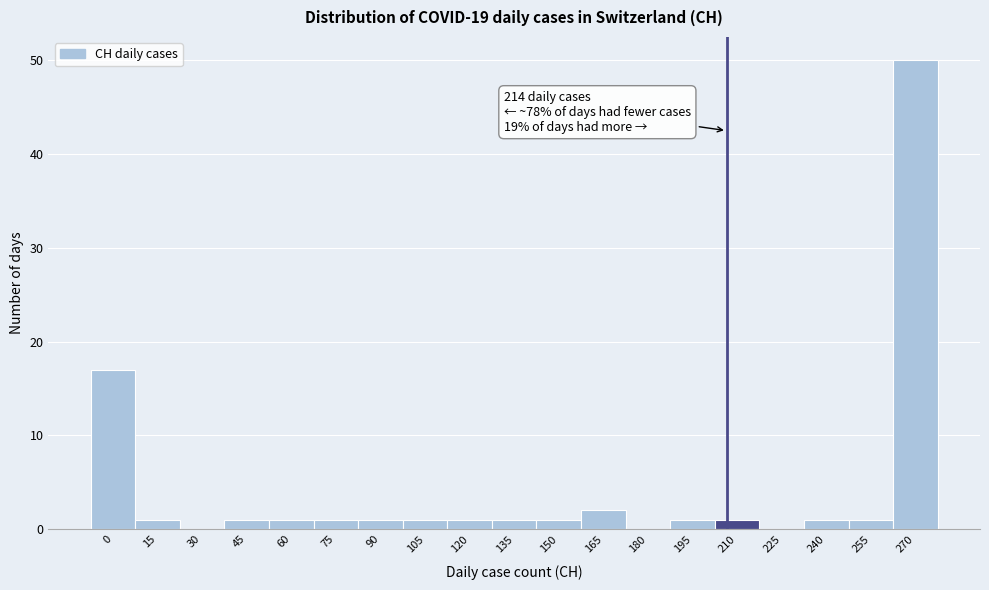

Reading right to left, what are all the values shown in this chart?

270=50	255=1	240=1	225=0	210=1	195=1	180=0	165=2	150=1	135=1	120=1	105=1	90=1	75=1	60=1	45=1	30=0	15=1	0=17